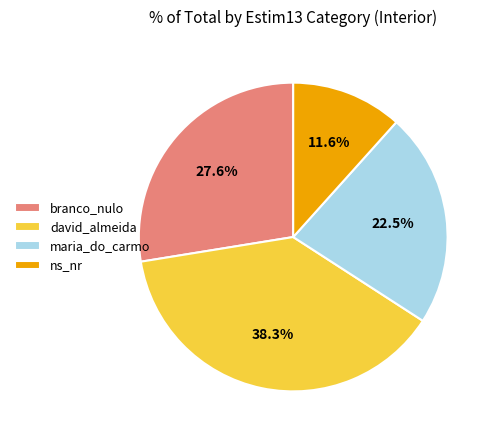

To the nearest percent, what is the combined percentage of ns_nr and maria_do_carmo?

34%